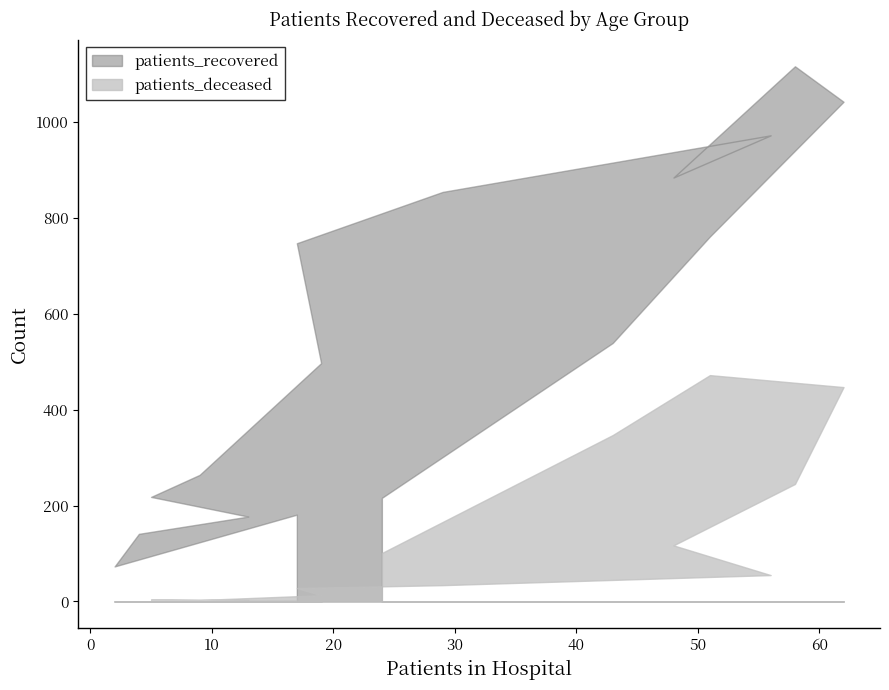

At 25-29, list the series in order from smallest to largest.

patients_deceased, patients_recovered